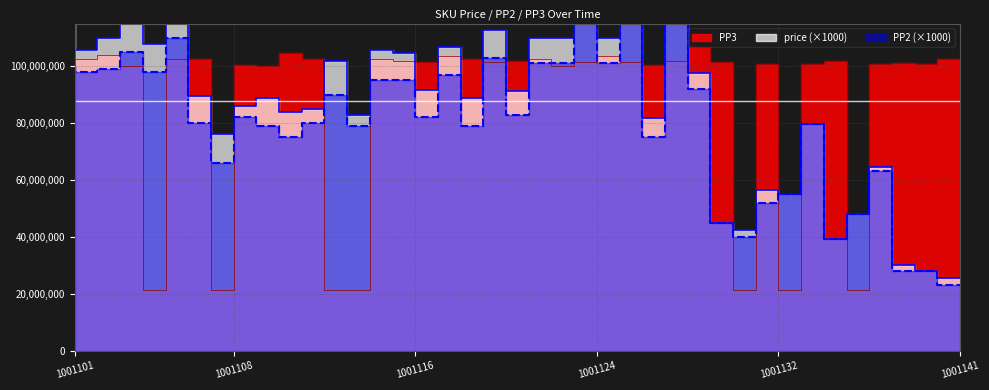

What is the sum of all PP2 values?

3285100000